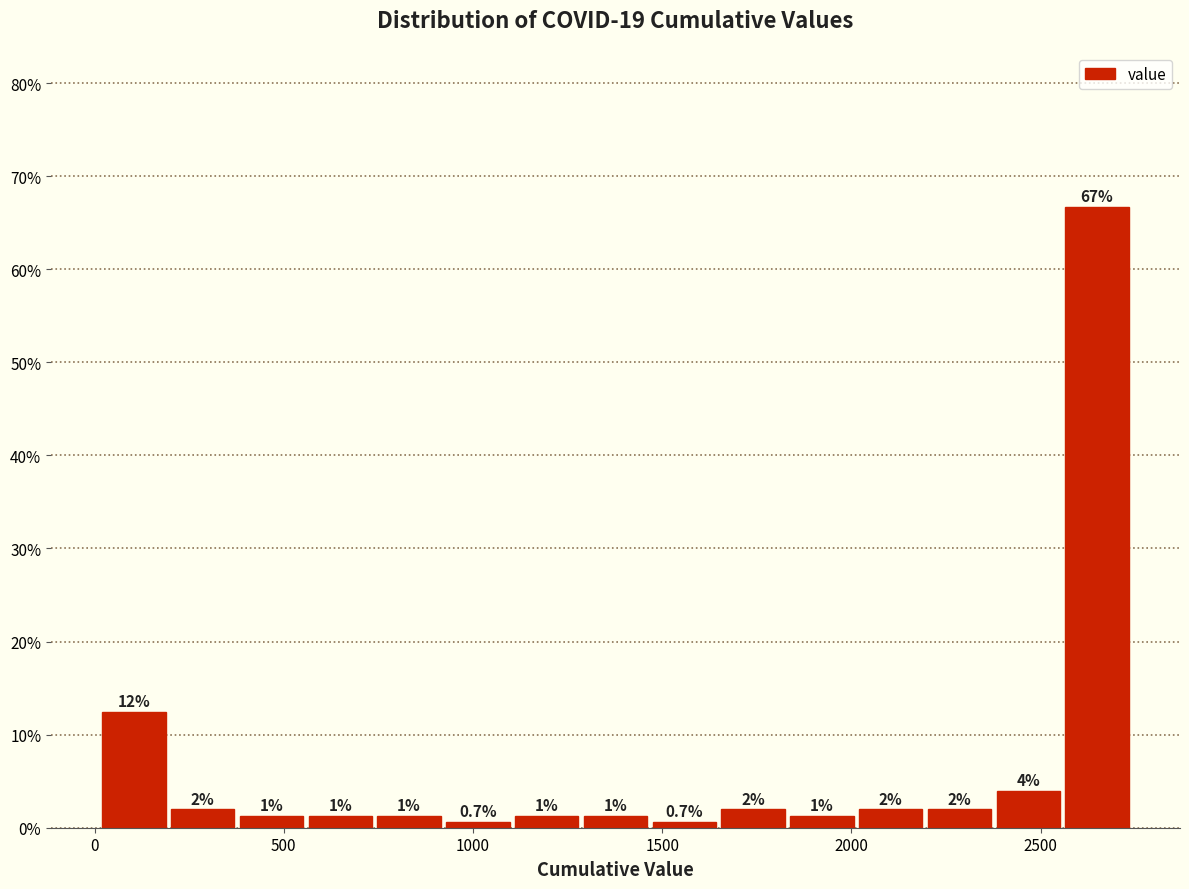

Read against the x-axis, roughly where is the centre of the tallest bar?

2650